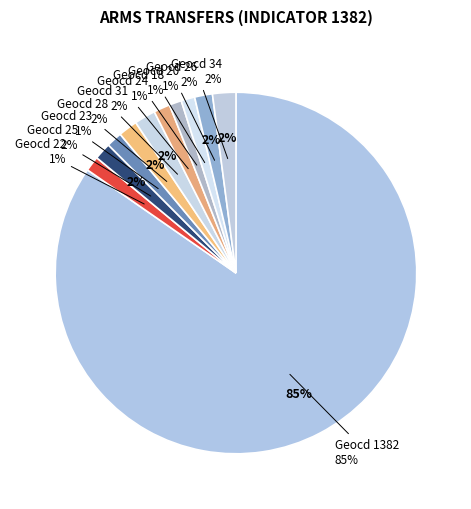

Does geocd_23 account for over 50% of the chart?

No